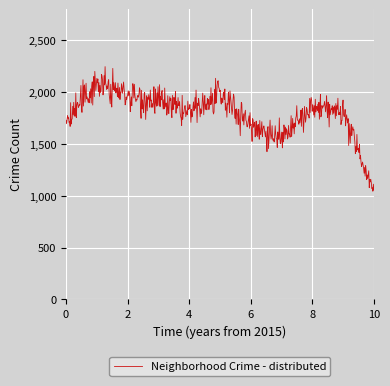

What is the greatest value displayed?

2246.0